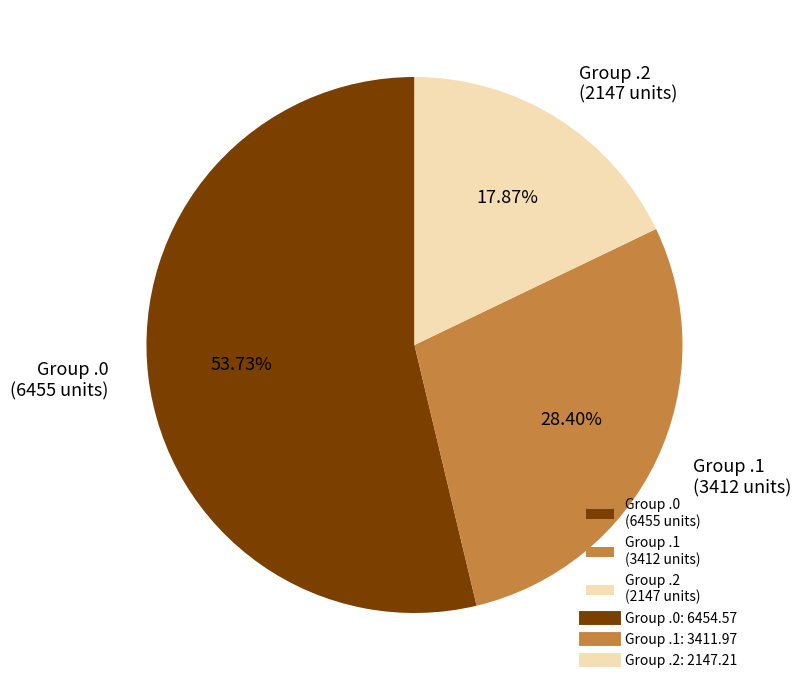

How many slices are in this pie chart?

3